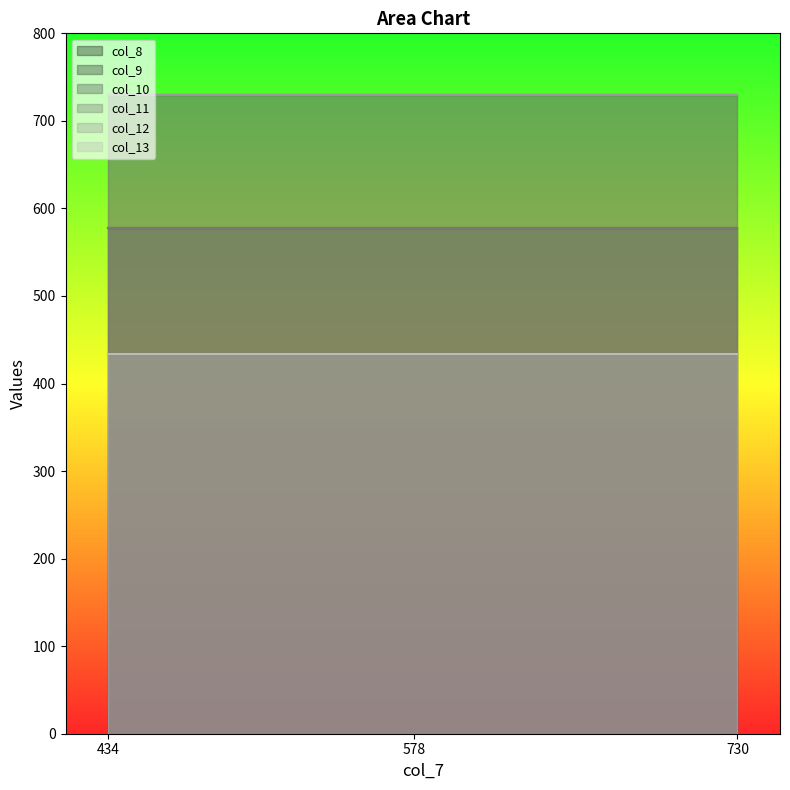

How many distinct data groups are displayed?

6